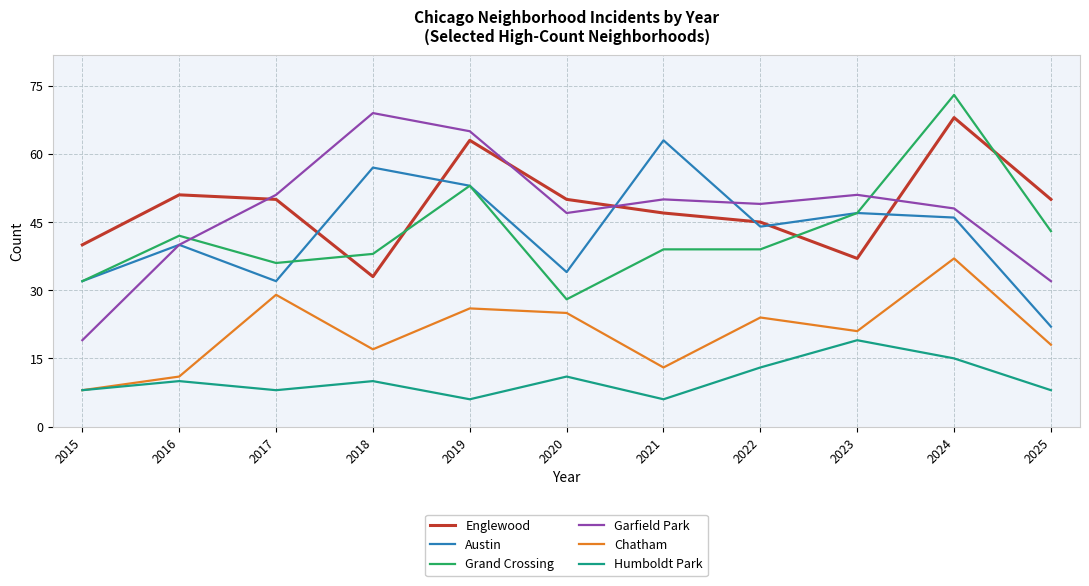

After their last crossing, which series has the higher values: Austin or Garfield Park?

Garfield Park